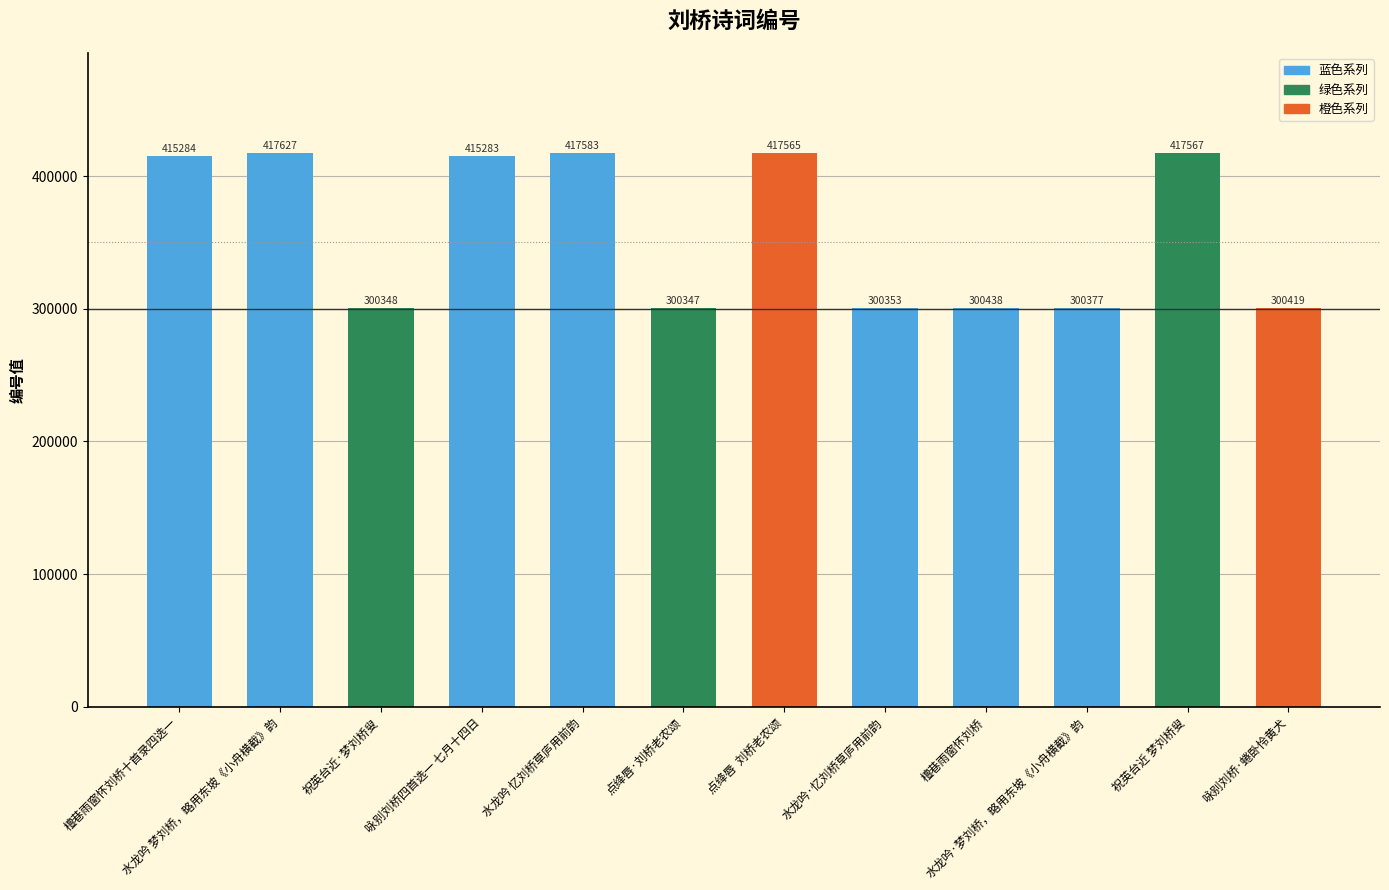

Which category has the lowest value across all series?

点绛唇·刘桥老农颂